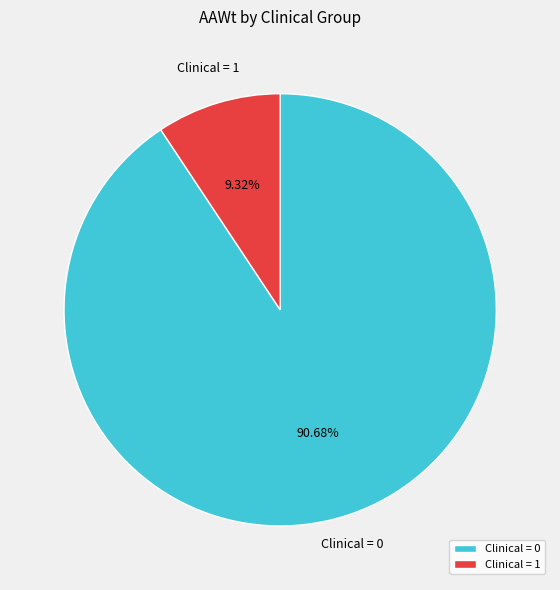

Which slice represents more than half of the pie?

Clinical = 0